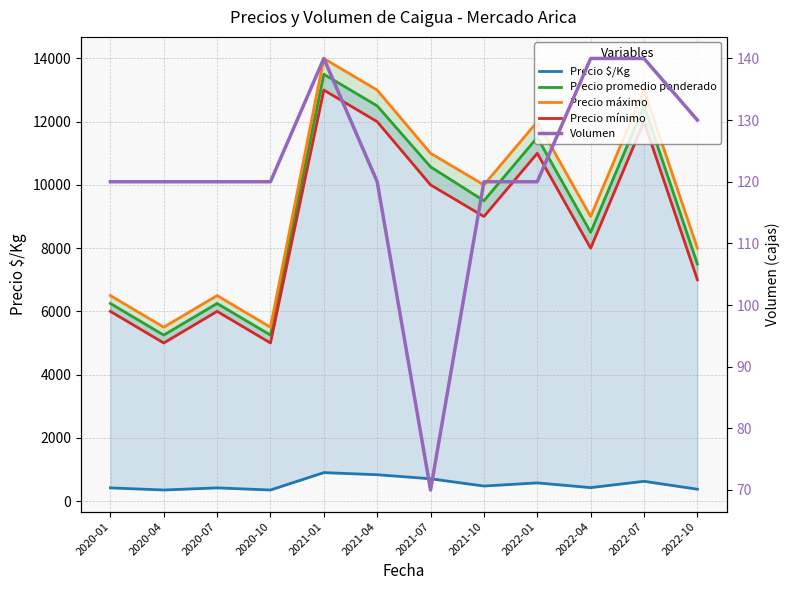

What is the difference between the Precio promedio ponderado values at 2022-04 and 2021-10?

1000